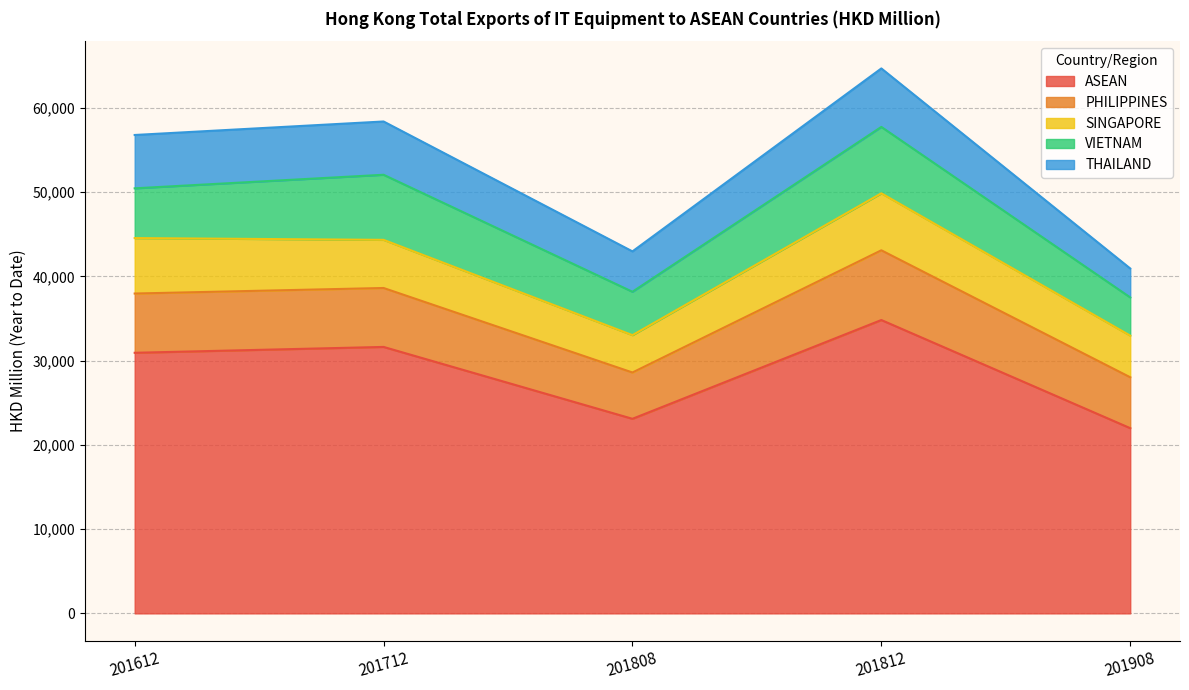

True or false: VIETNAM has more than 1 interior local peaks.

True